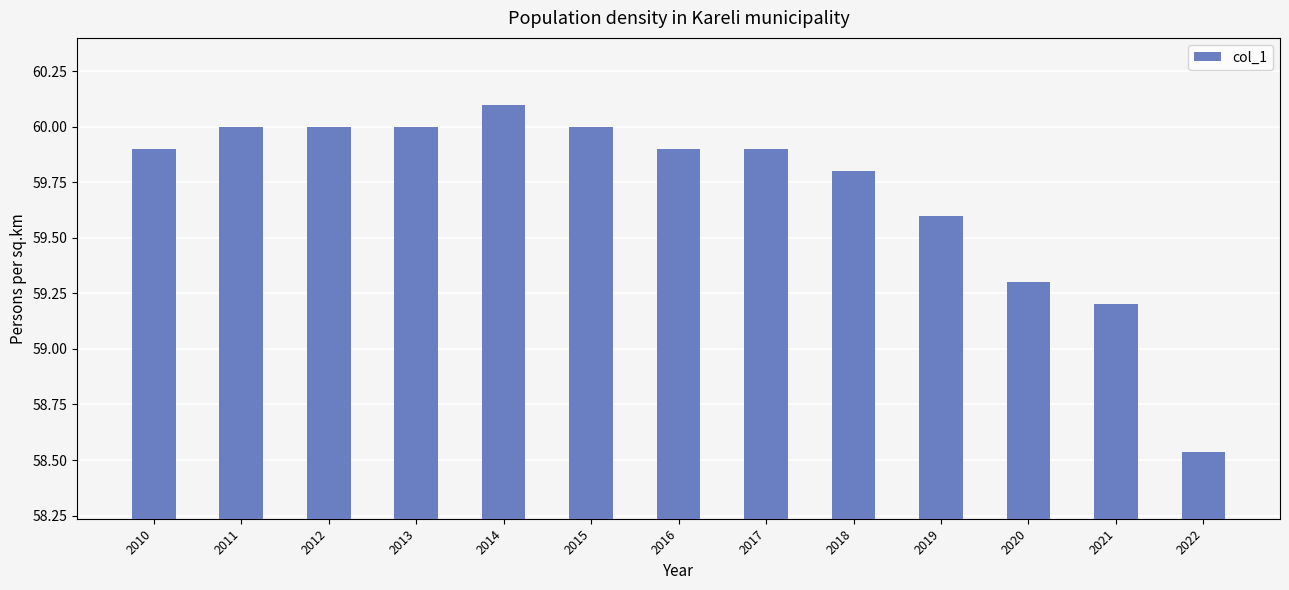

Between 2015 and 2010, which is larger?

2015